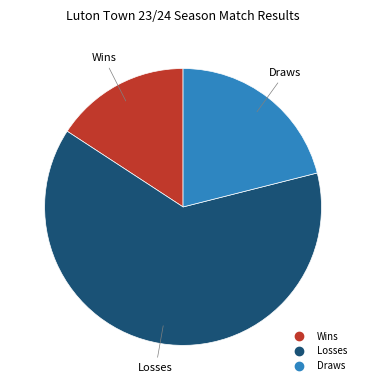

Which slice is the smallest?

Wins